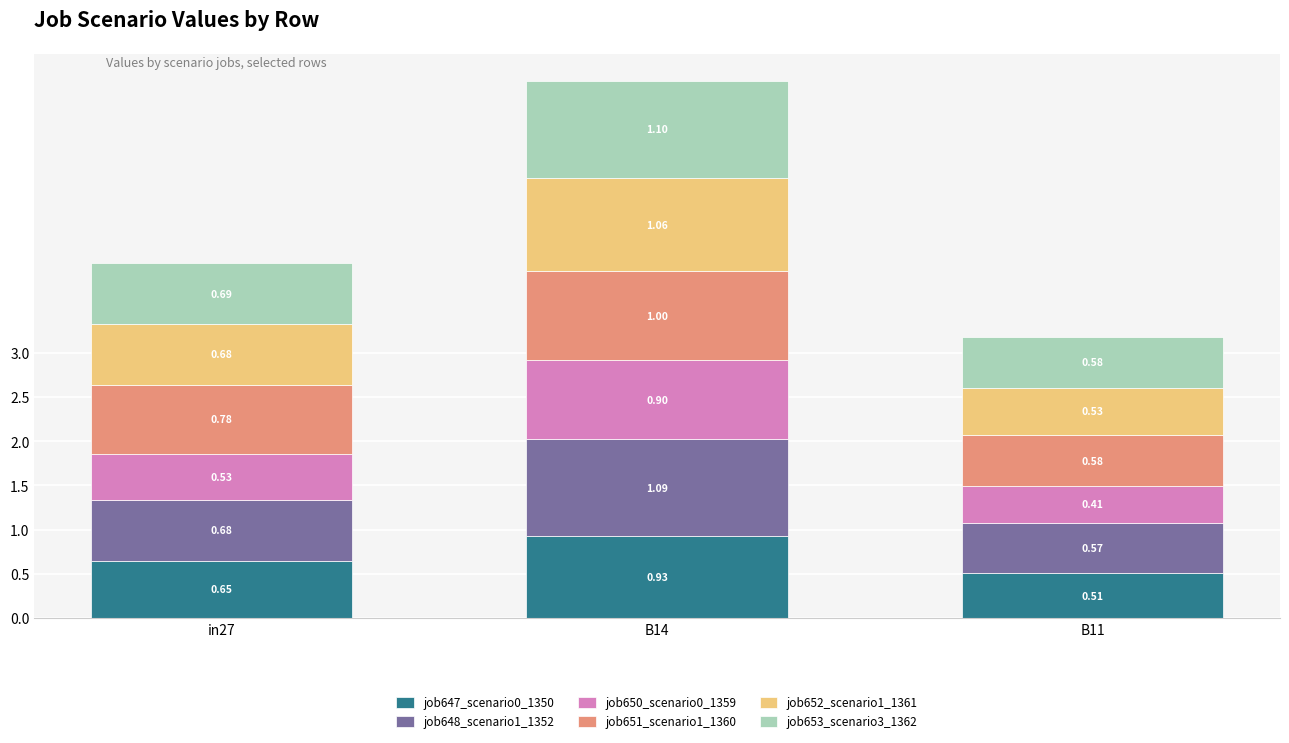

What is the total value across all series at B11?

3.2